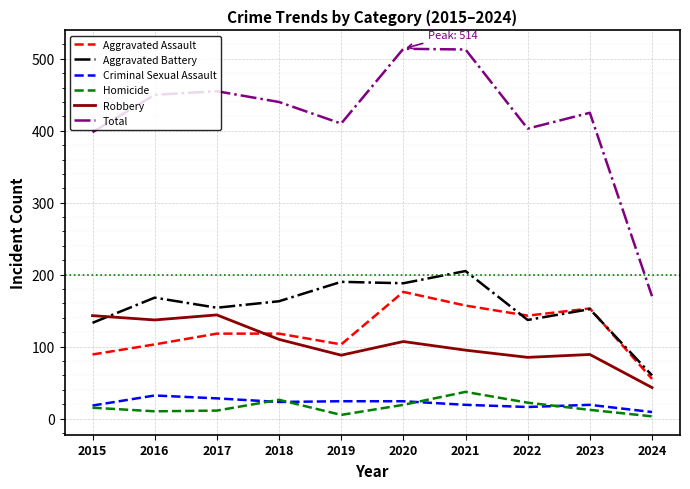

Between 2019 and 2022, which series saw the biggest shift?

Aggravated Battery